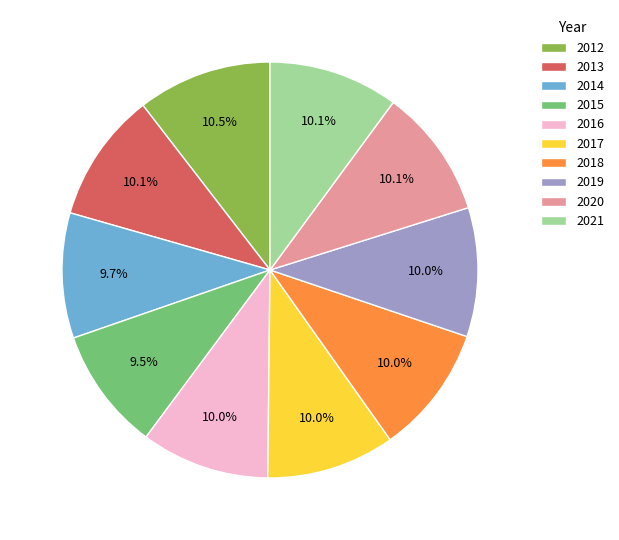

How many slices are in this pie chart?

10